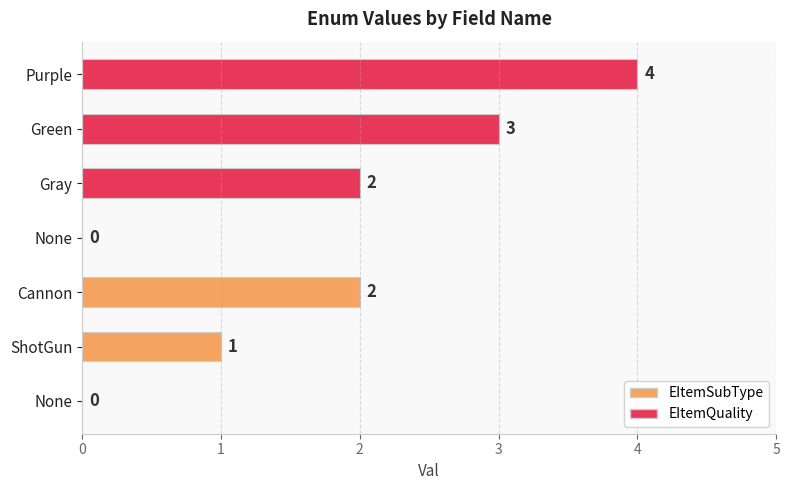

Count the number of categories in the chart.

7